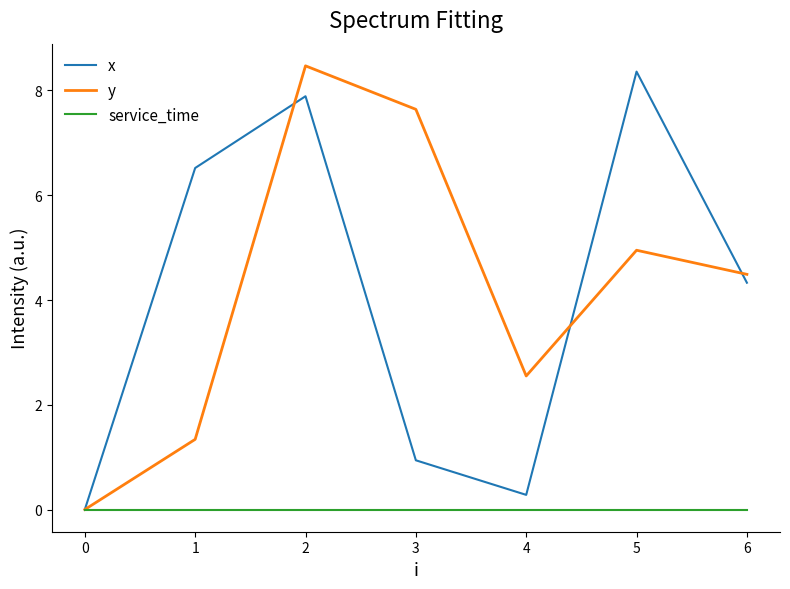

What is the difference between the maximum and minimum values in the y series?

8.5